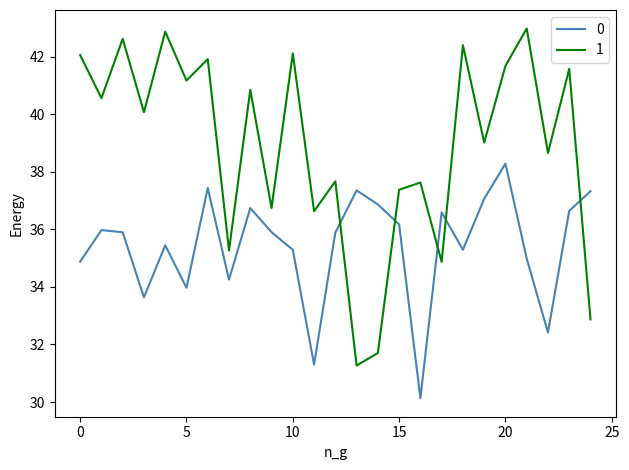

How many times do 0 and 1 cross each other?

5